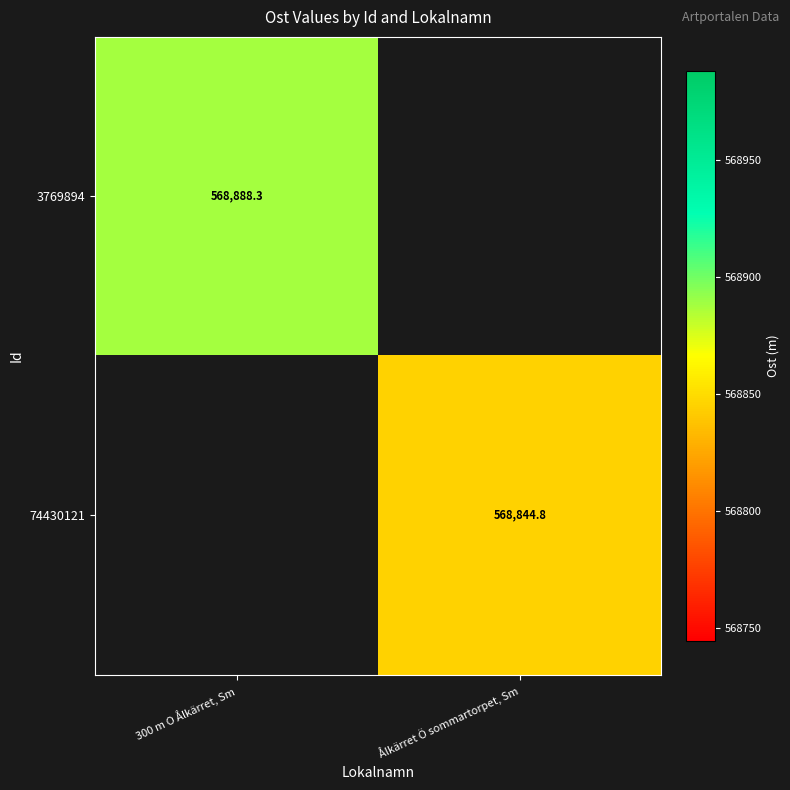

Is the value of 3769894 at 300 m O Ålkärret, Sm greater than the value of 74430121 at Ålkärret Ö sommartorpet, Sm?

Yes